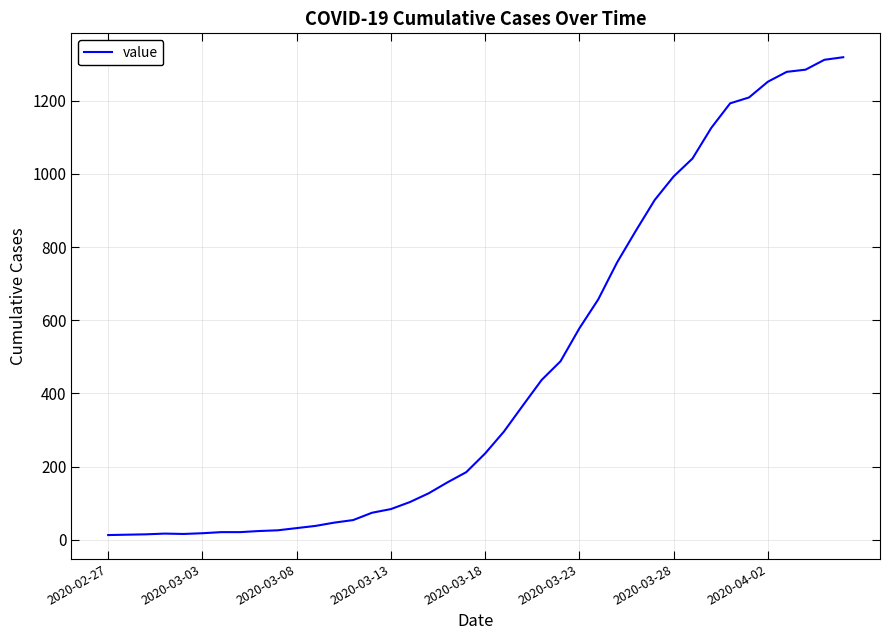

What is the maximum value shown in the chart?

1319